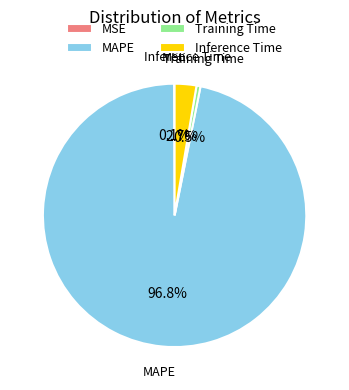

To the nearest percent, what is the difference between the largest and smallest slice percentages?

97%